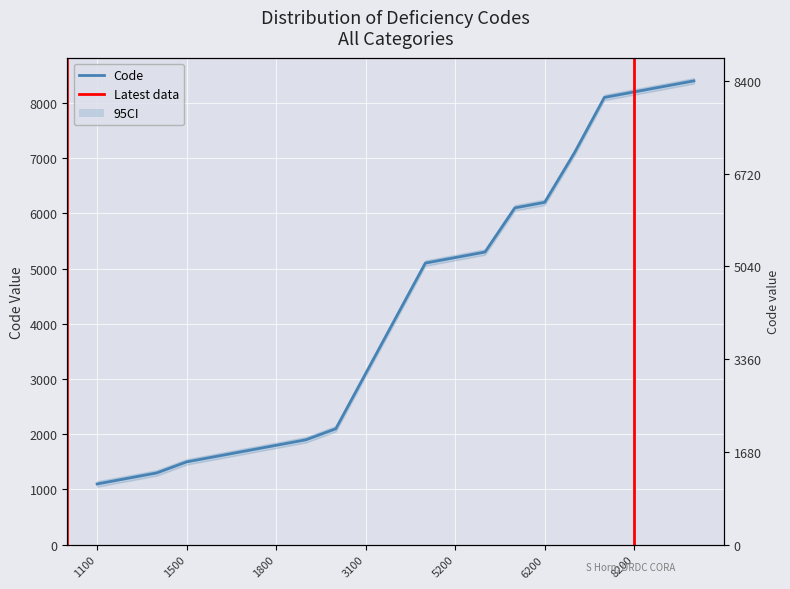

Reading left to right, transcribe all the data shown in this chart.

1100=1100	1200=1200	1300=1300	1500=1500	1600=1600	1700=1700	1800=1800	1900=1900	2100=2100	3100=3100	4100=4100	5100=5100	5200=5200	5300=5300	6100=6100	6200=6200	7100=7100	8100=8100	8200=8200	8300=8300	8400=8400